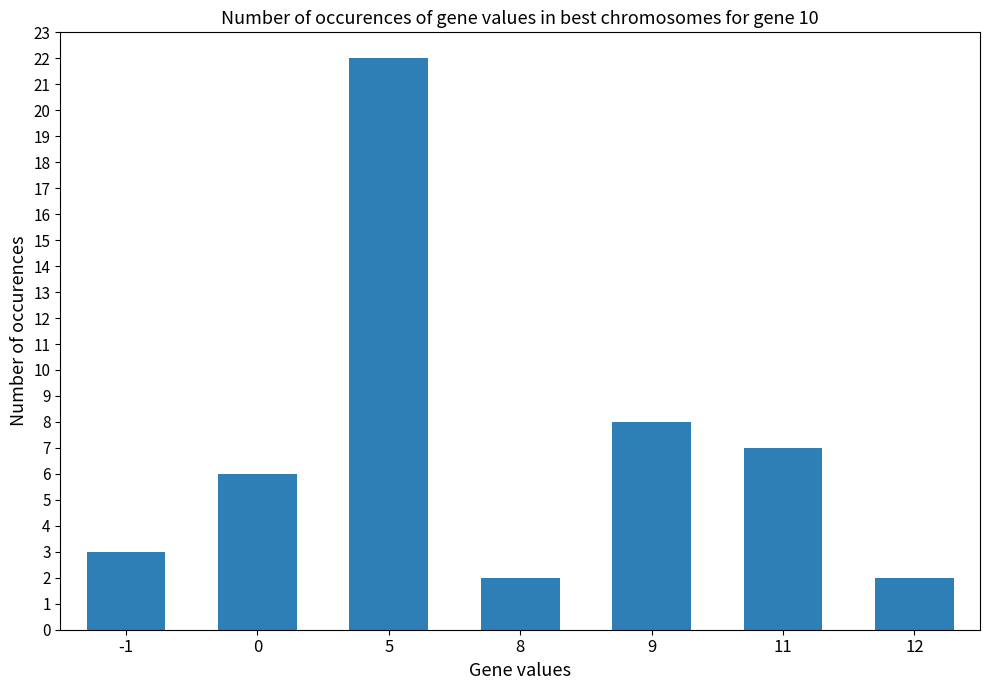

True or false: the data shows 4 at 0.

False